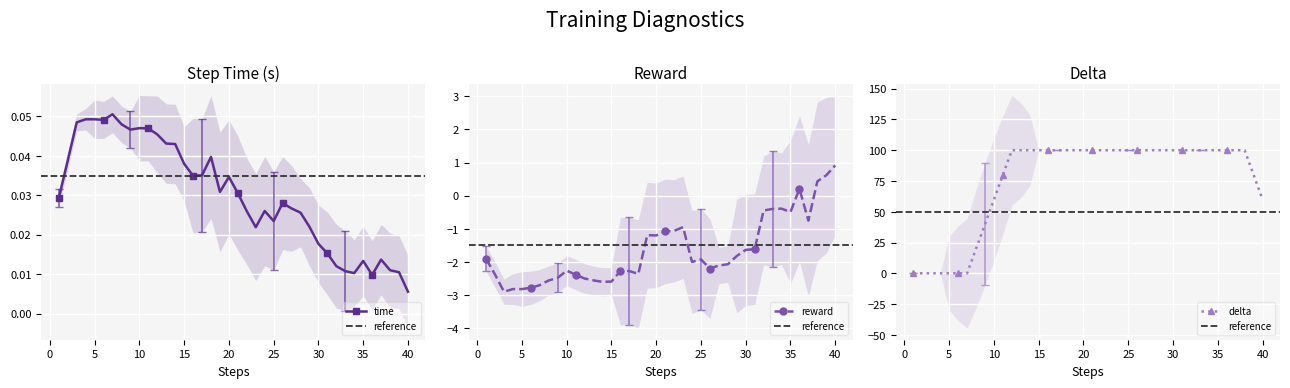

Where is the first local maximum for reward?

4